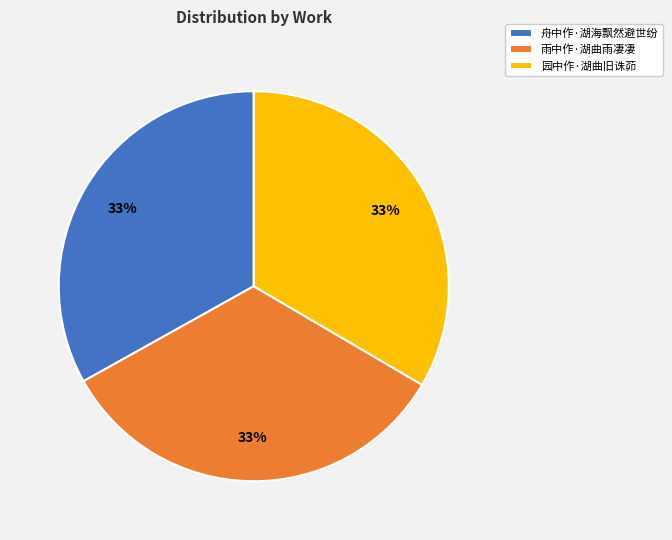

Does 雨中作·湖曲雨凄凄 account for over 50% of the chart?

No